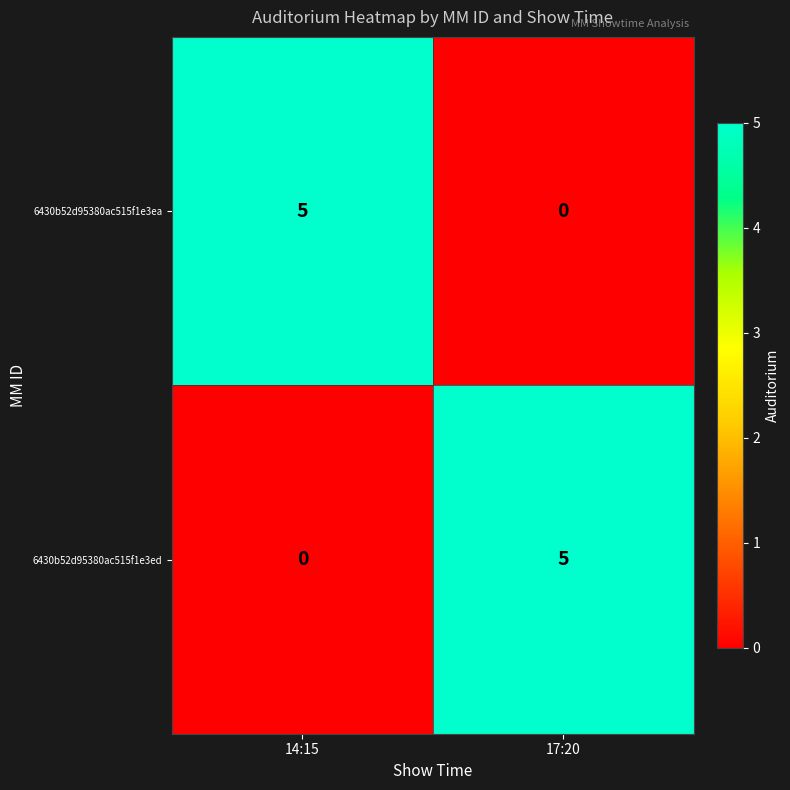

What is the total value across all series at 14:15?

5